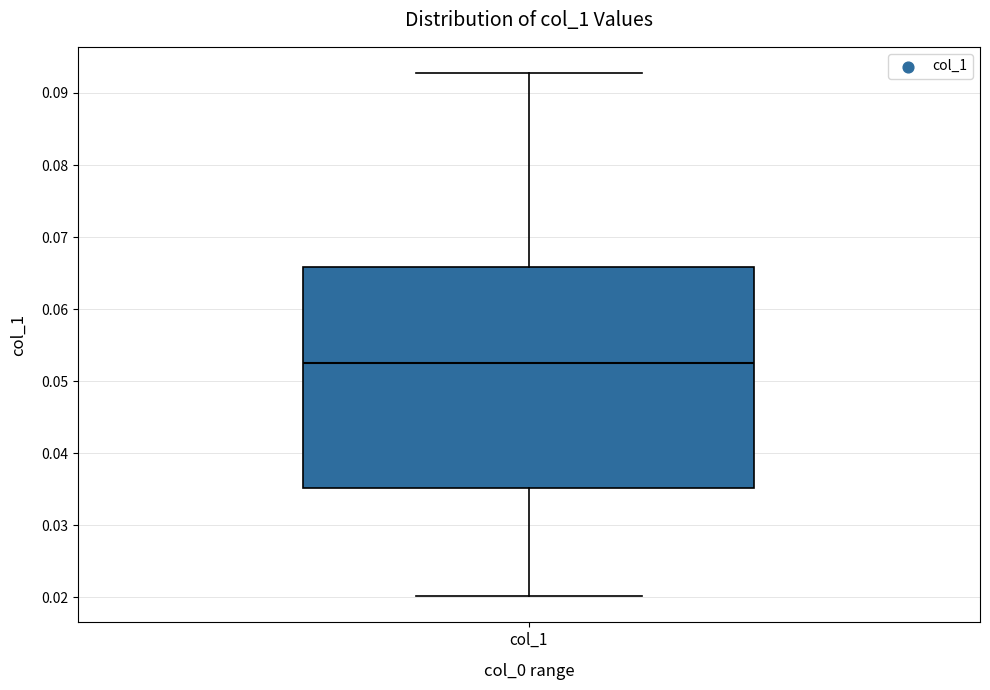

Read this box plot against the y-axis: the position of the median line, the range covered by the box, and the ends of both whiskers. The values are not printed on the chart, so give them approximately, as read against the axis.

median 0.052, box 0.035 to 0.066, whiskers 0.020 to 0.093